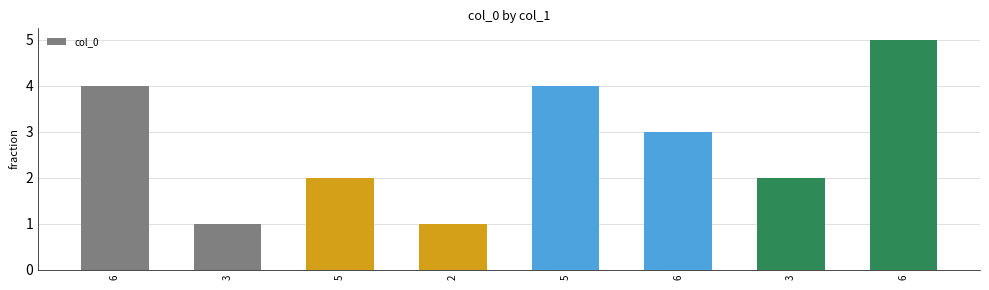

Does the chart contain any negative values?

No